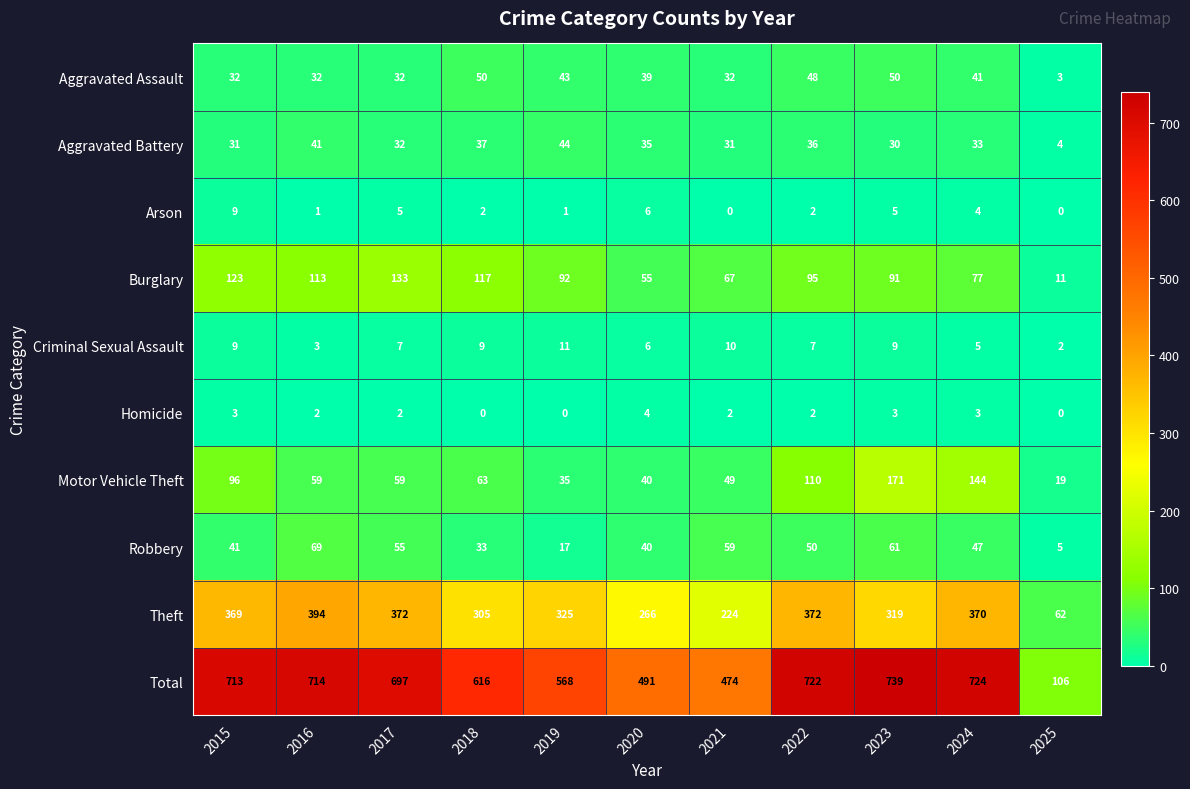

What is the greatest value displayed?

739